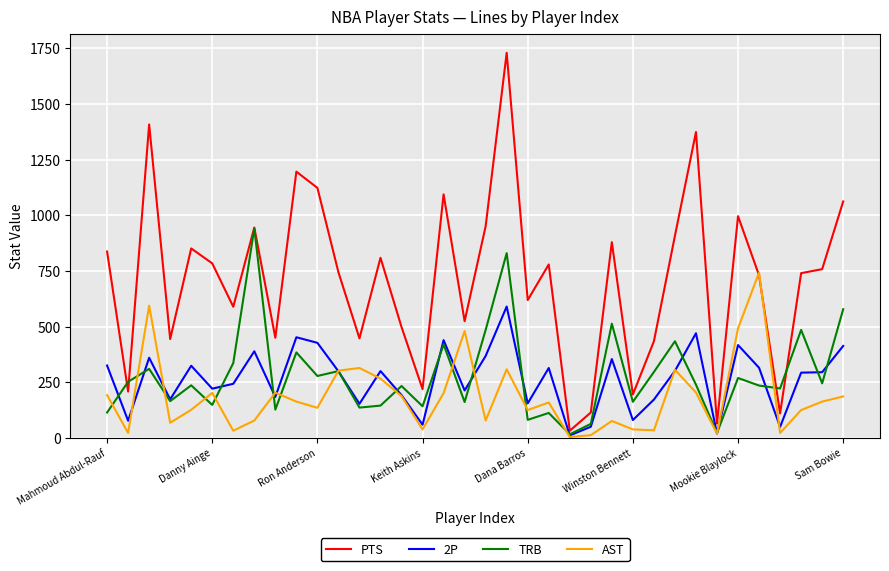

Rank the series by their maximum value, from highest to lowest.

PTS, TRB, AST, 2P